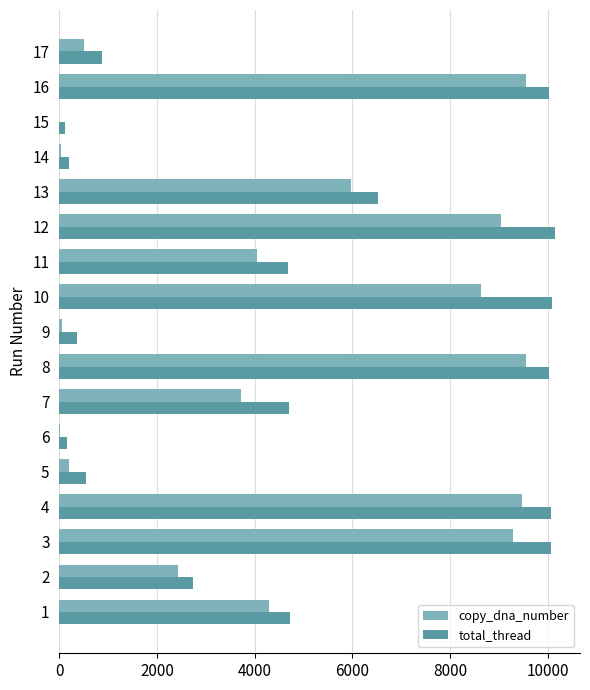

What is the average value of the total_thread series?

5065